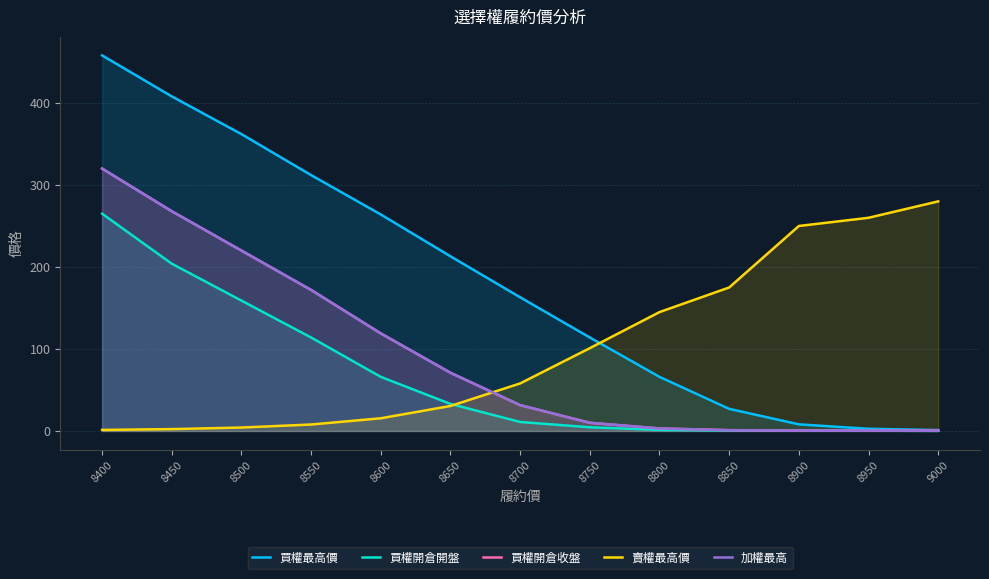

How many distinct data groups are displayed?

5